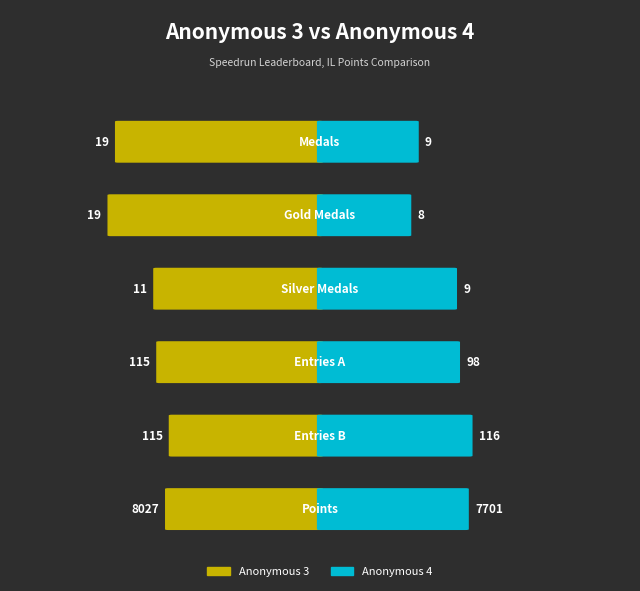

How many bars are there in each group?

2